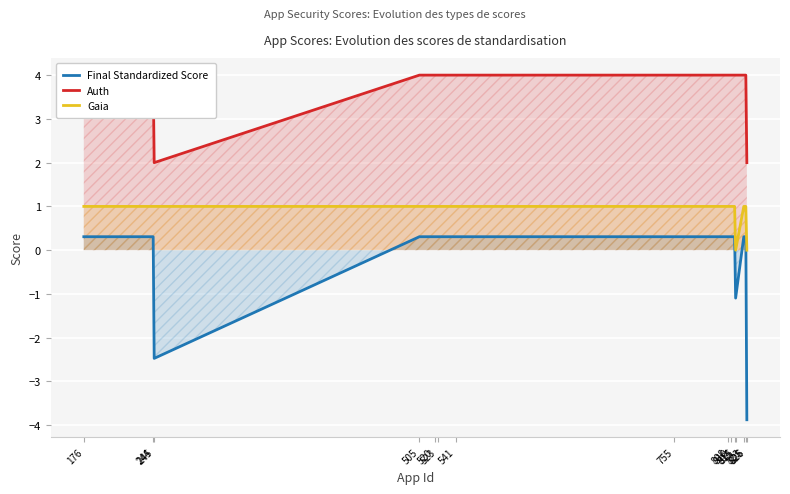

The Final Standardized Score series shows 0.5 at 808. True or false?

False